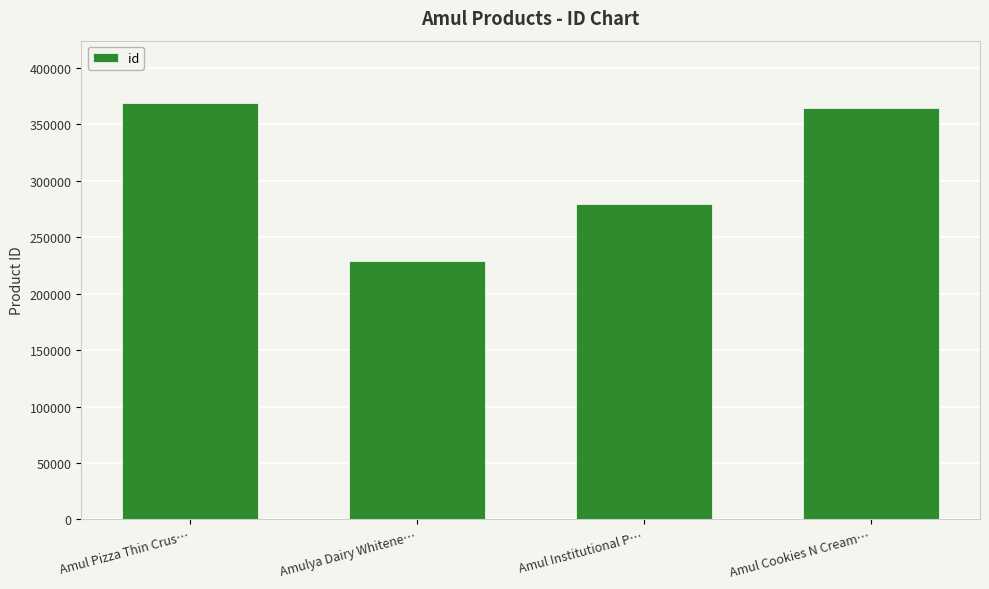

Rank the categories by value from lowest to highest.

Amulya Dairy Whitene…, Amul Institutional P…, Amul Cookies N Cream…, Amul Pizza Thin Crus…